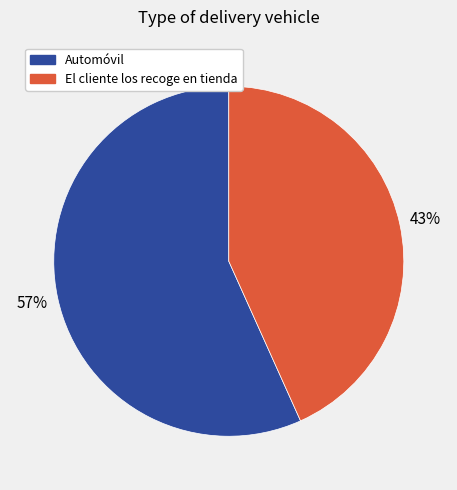

What is the largest slice in the pie chart?

Automóvil